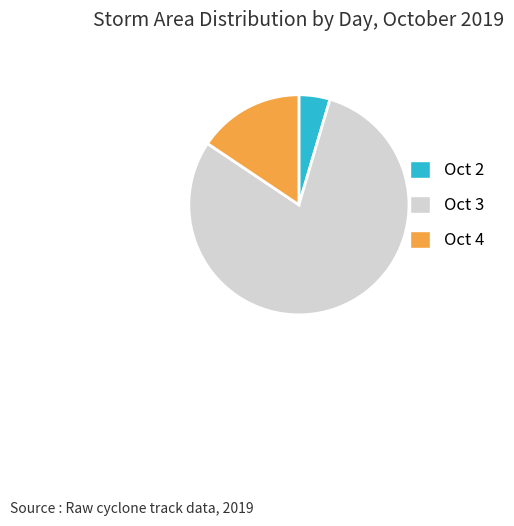

What is the smallest slice in the pie chart?

2